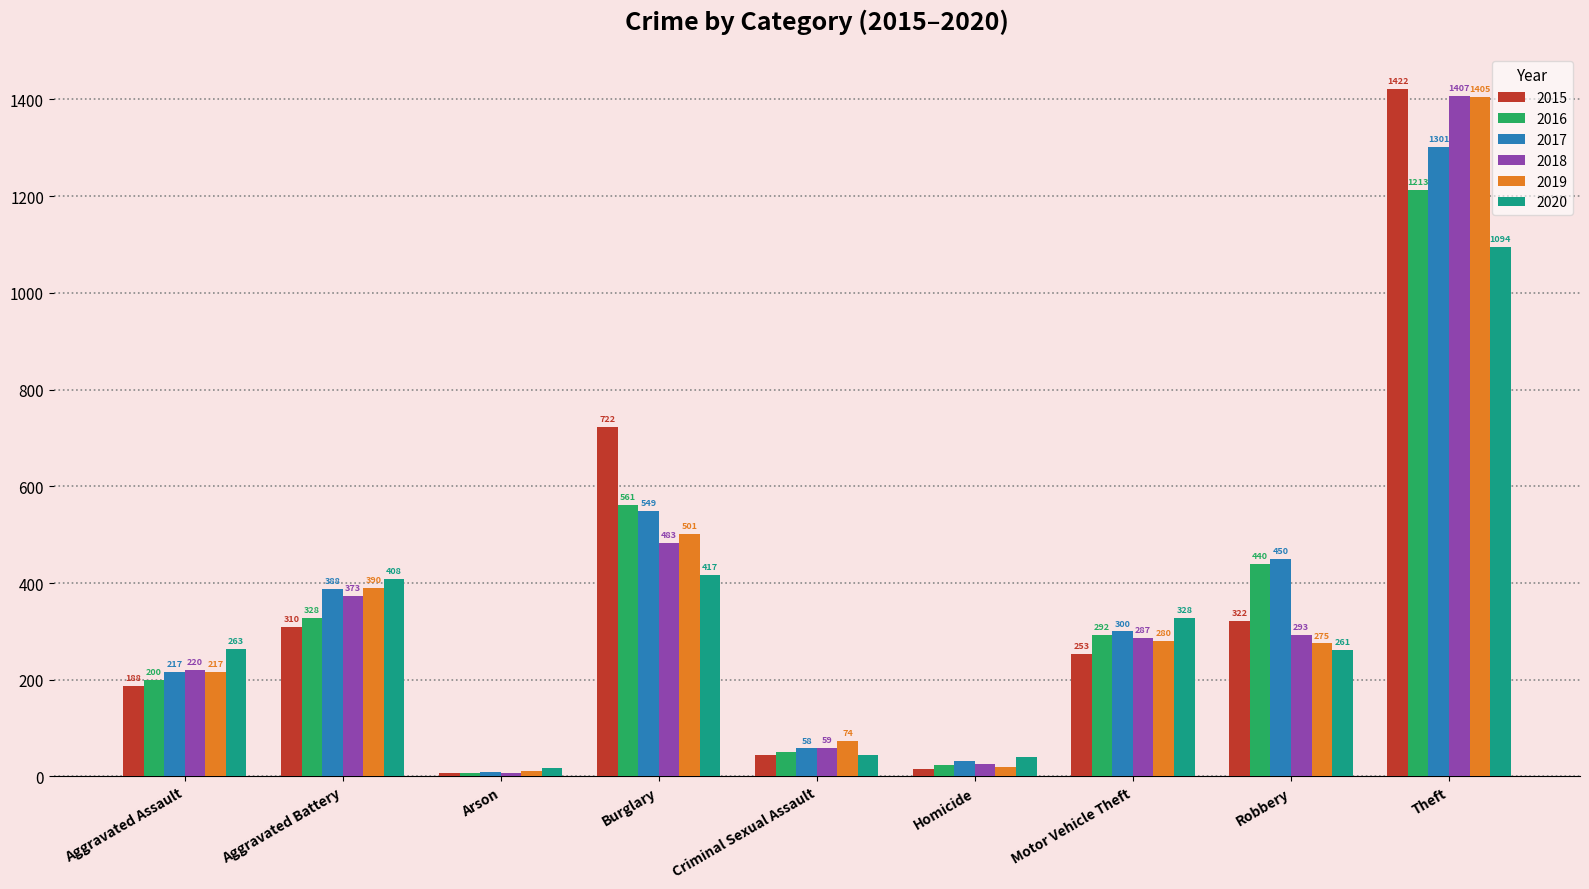

Between Burglary and Robbery, which series saw the biggest shift?

2015